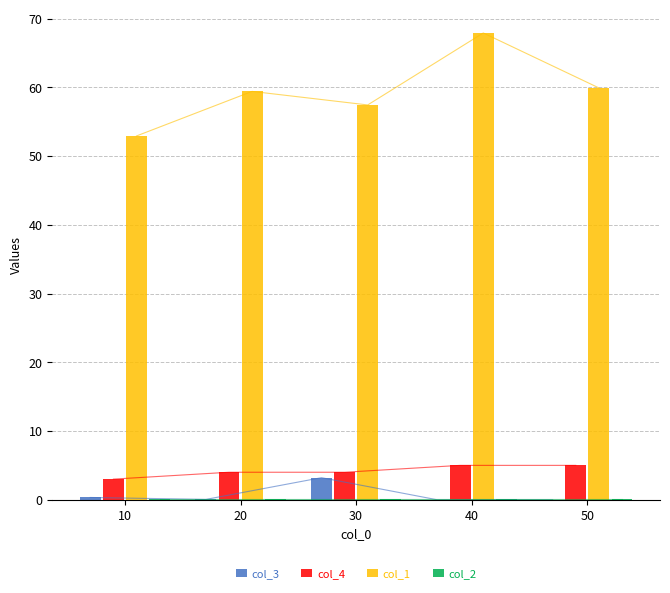

Which series has the largest total across all categories?

col_1